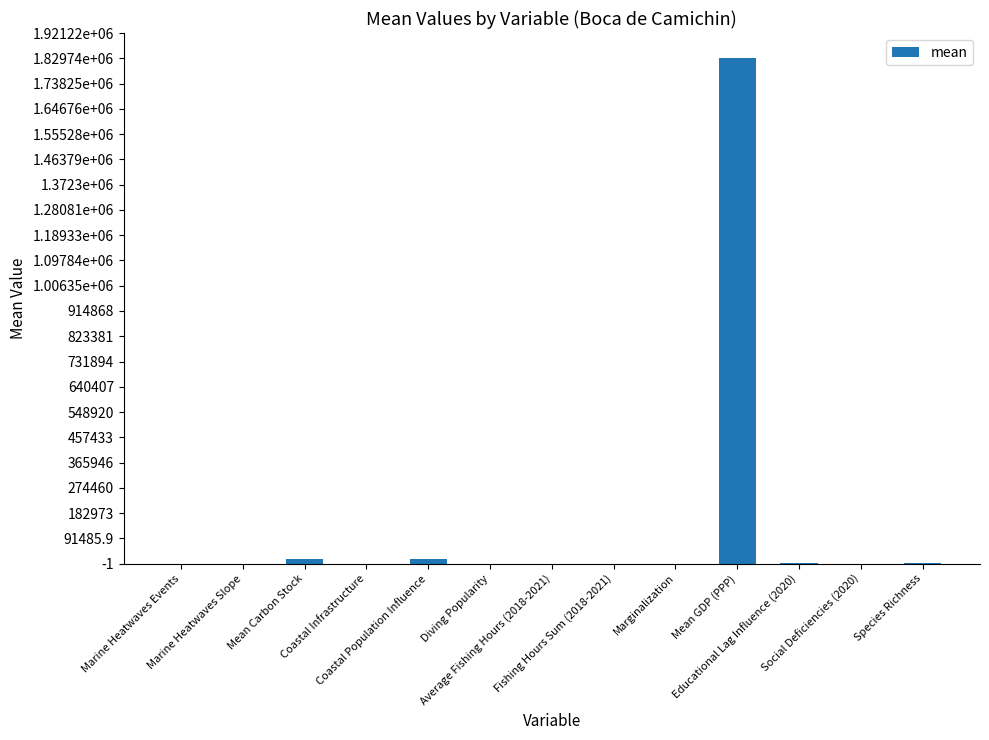

Are the bars horizontal?

No